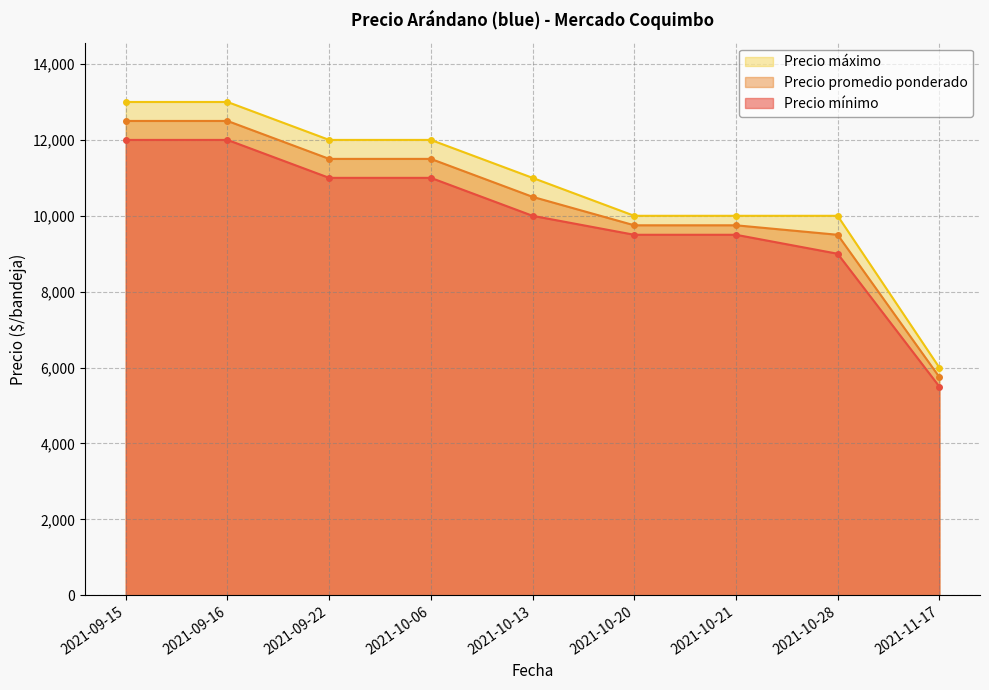

Reading left to right, list all the values displayed in this chart.

Precio mínimo: 12000	12000	11000	11000	10000	9500	9500	9000	5500
Precio promedio ponderado: 12500	12500	11500	11500	10500	9750	9750	9500	5750
Precio máximo: 13000	13000	12000	12000	11000	10000	10000	10000	6000